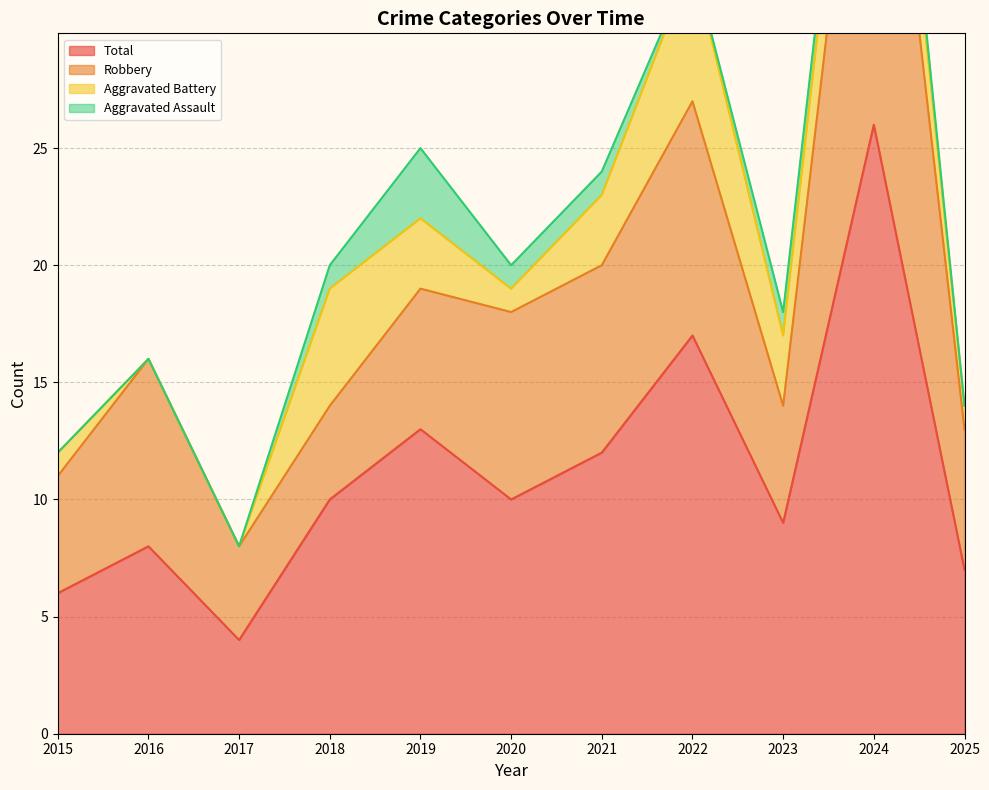

Reading left to right, what are all the values shown in this chart?

Robbery: 5	8	4	4	6	8	8	10	5	21	6
Total: 6	8	4	10	13	10	12	17	9	26	7
Aggravated Battery: 1	0	0	5	3	1	3	6	3	4	1
Aggravated Assault: 0	0	0	1	3	1	1	0	1	1	0